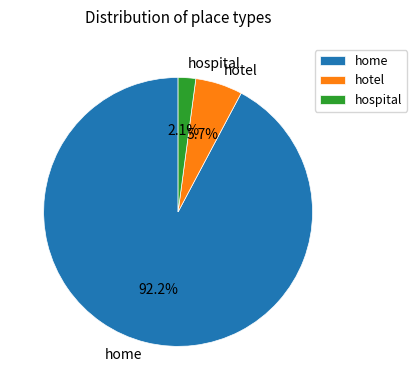

How many segments does this pie chart have?

3